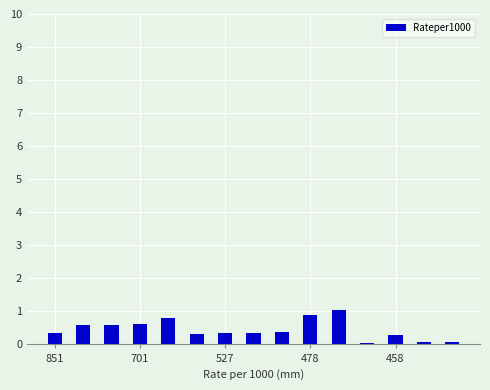

What is the greatest value displayed?

1.1